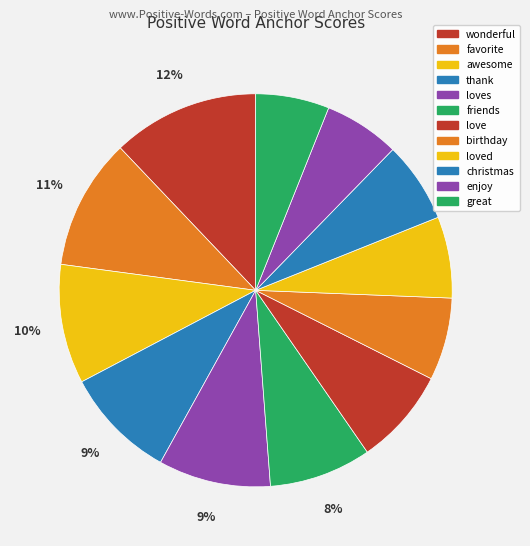

How many slices are in this pie chart?

12